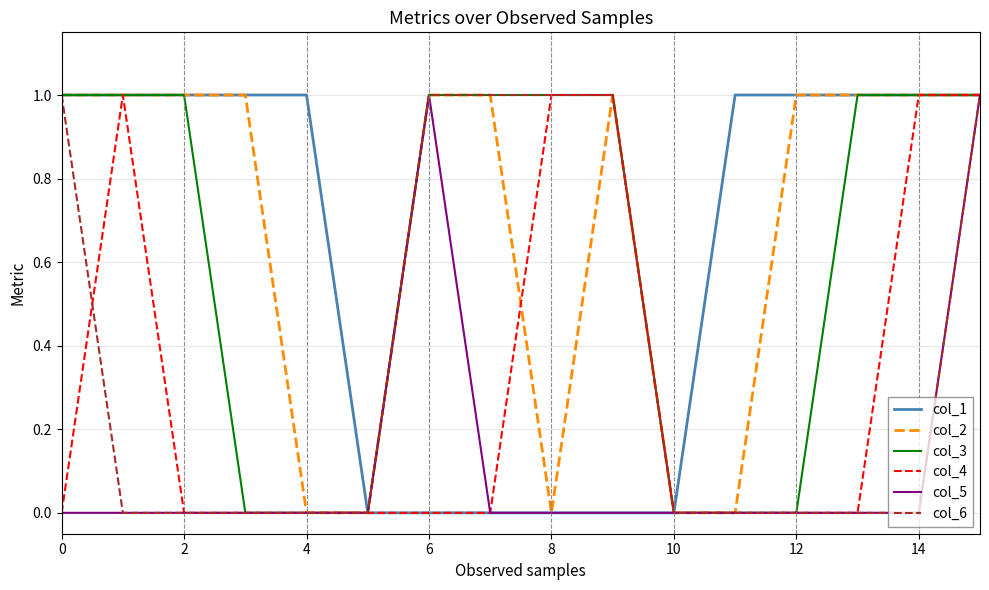

Which series has the largest total across all categories?

col_2